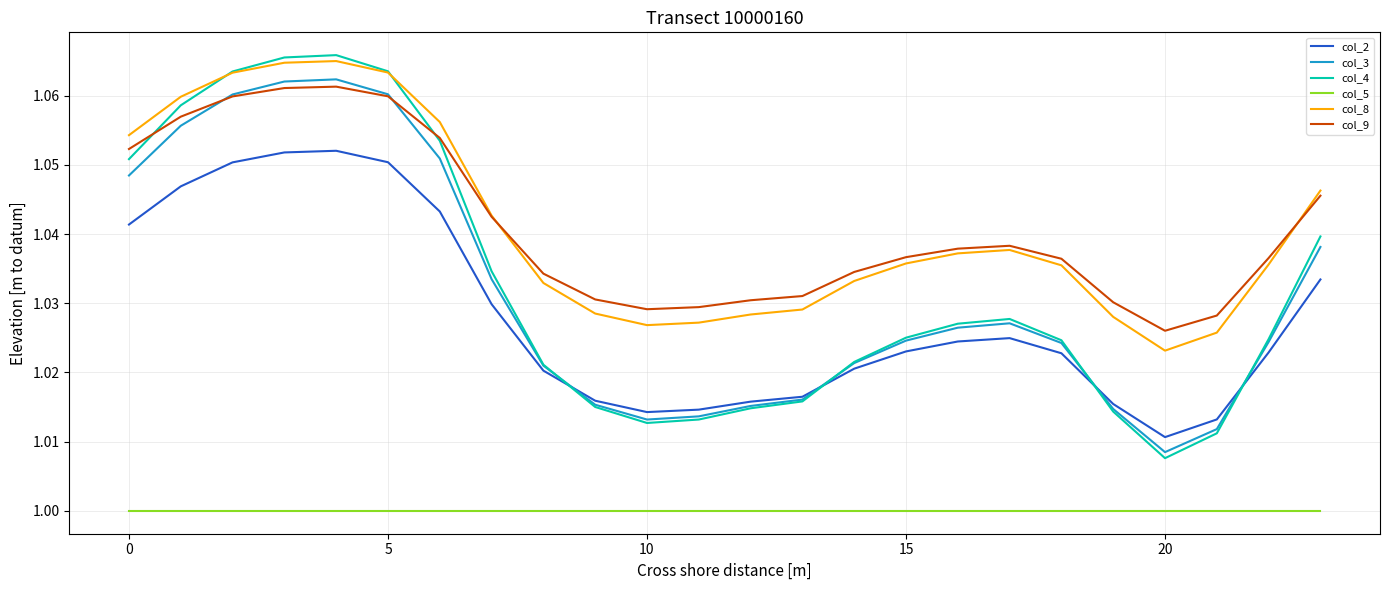

Which series has the widest spread of values?

col_4